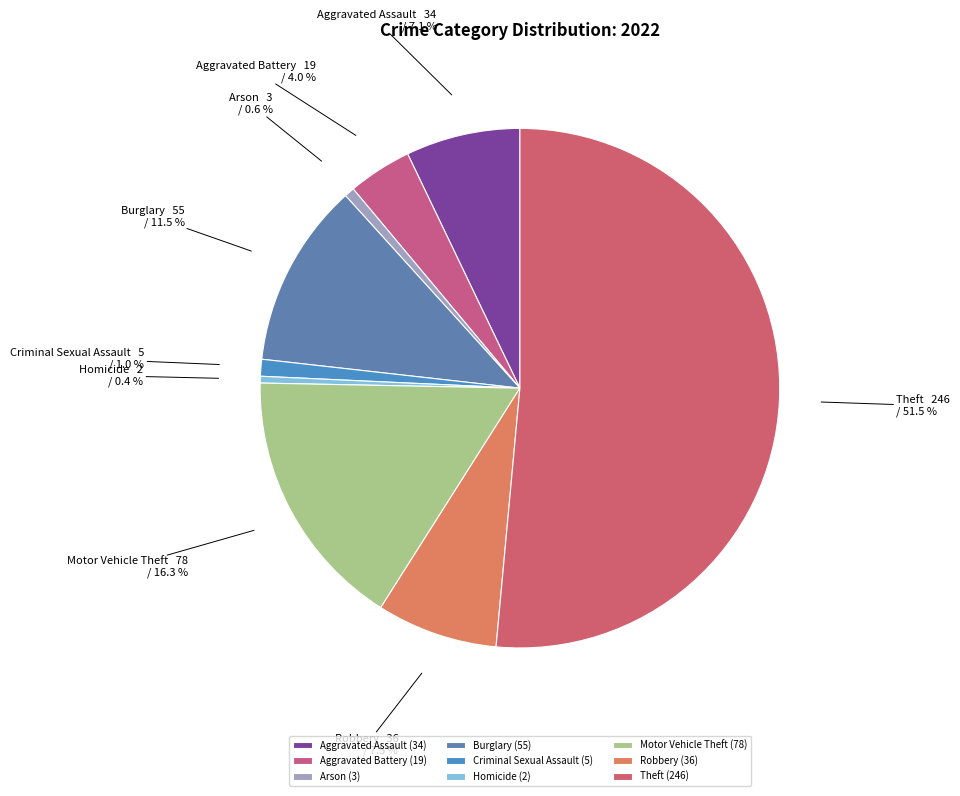

What percentage is the Criminal Sexual Assault slice, to the nearest percent?

1%